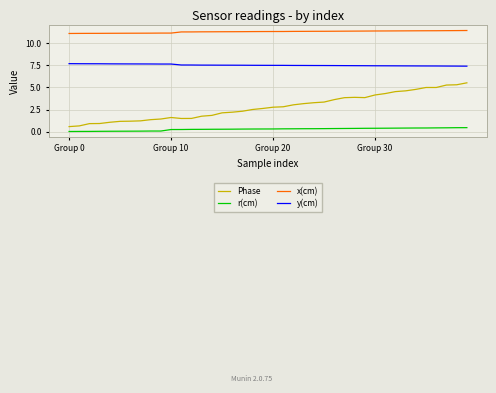

What are all the series names shown in the legend?

Phase, r(cm), x(cm), y(cm)